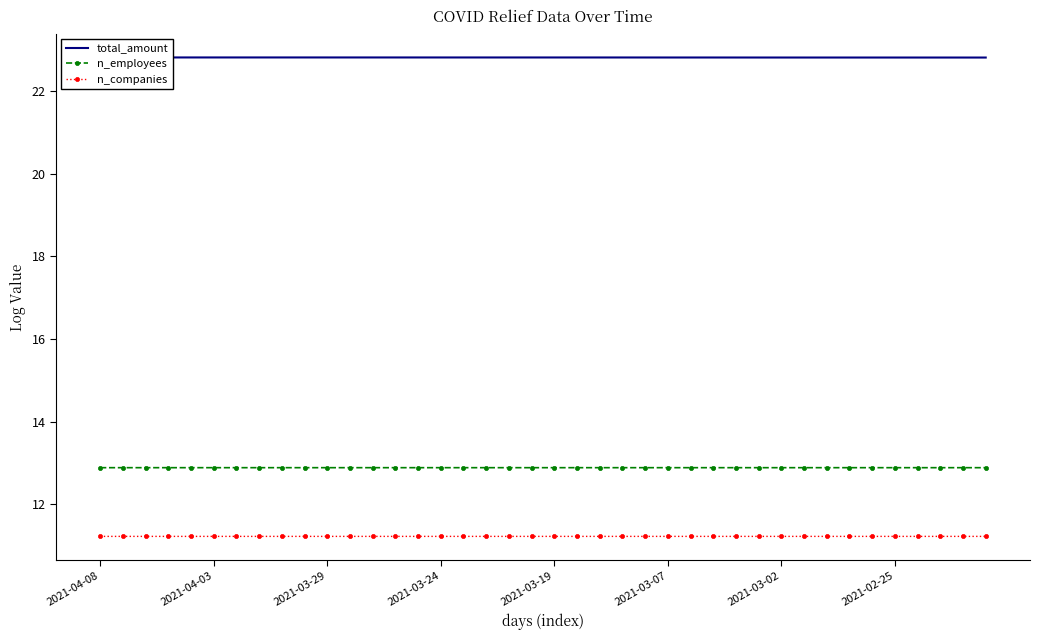

What value does the n_companies series have at 38?

11.2